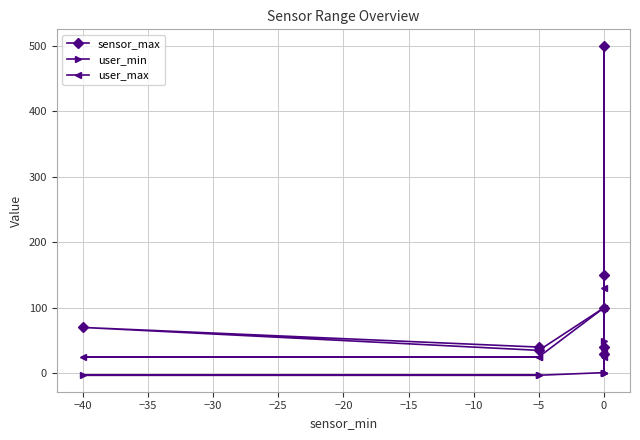

What are all the series names shown in the legend?

sensor_max, user_min, user_max